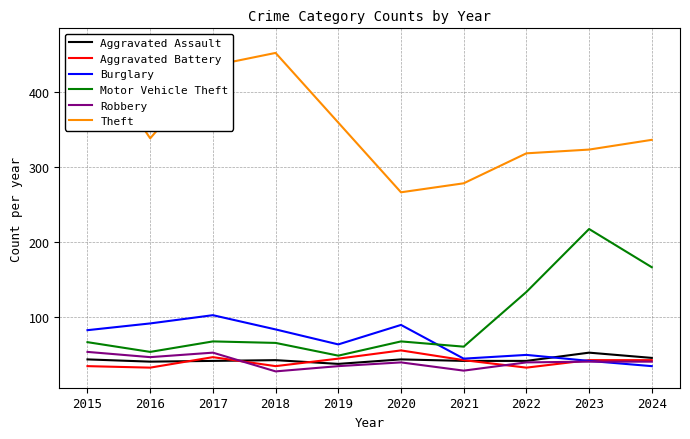

What is the value of the Aggravated Battery point at the 4th from the left?

34